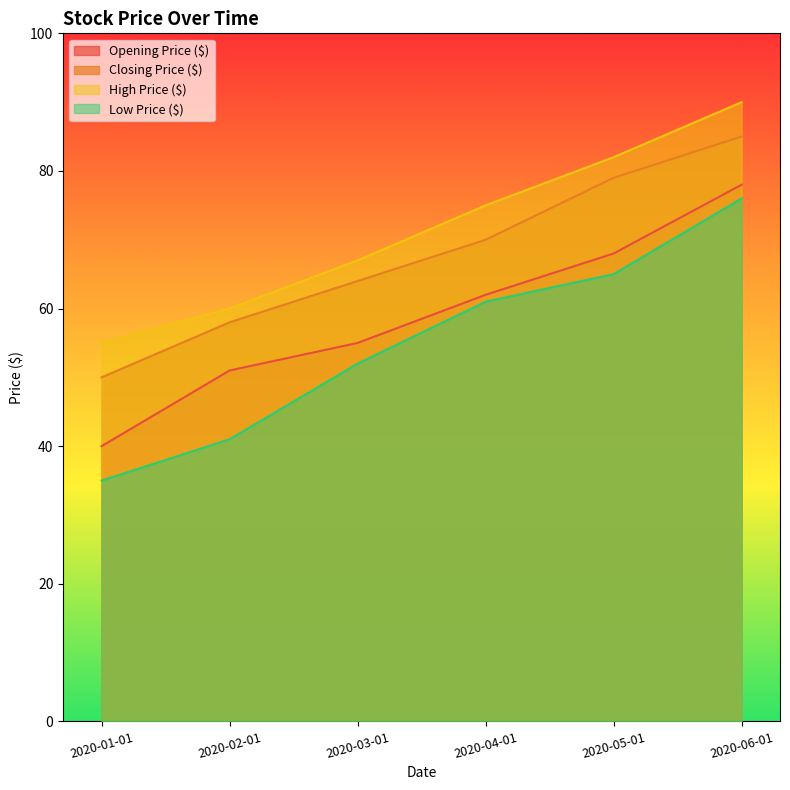

At 2020-06-01, list the series in order from smallest to largest.

Low Price ($), Opening Price ($), Closing Price ($), High Price ($)